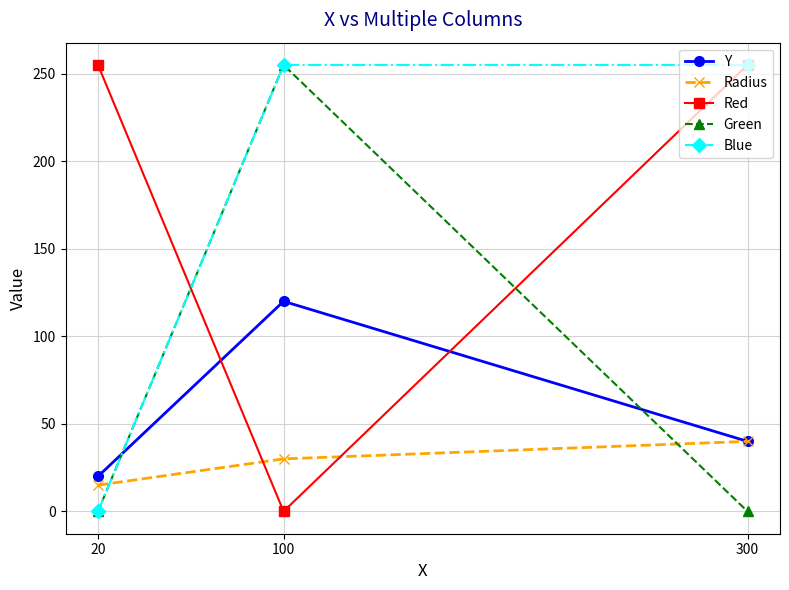

What is the total value across all series at 20?

290